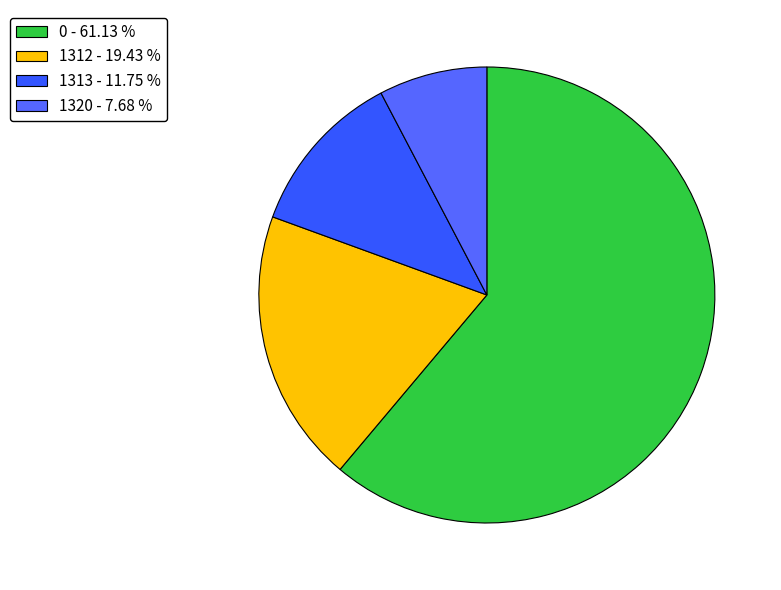

Does 1312 account for over 50% of the chart?

No